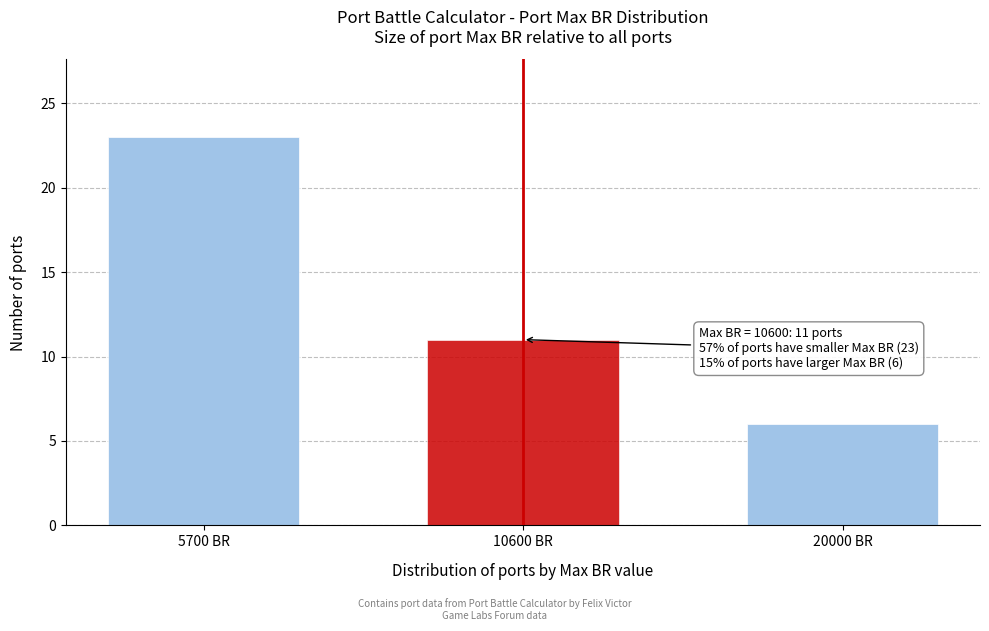

Reading left to right, list all the values displayed in this chart.

5700 BR=23	10600 BR=11	20000 BR=6